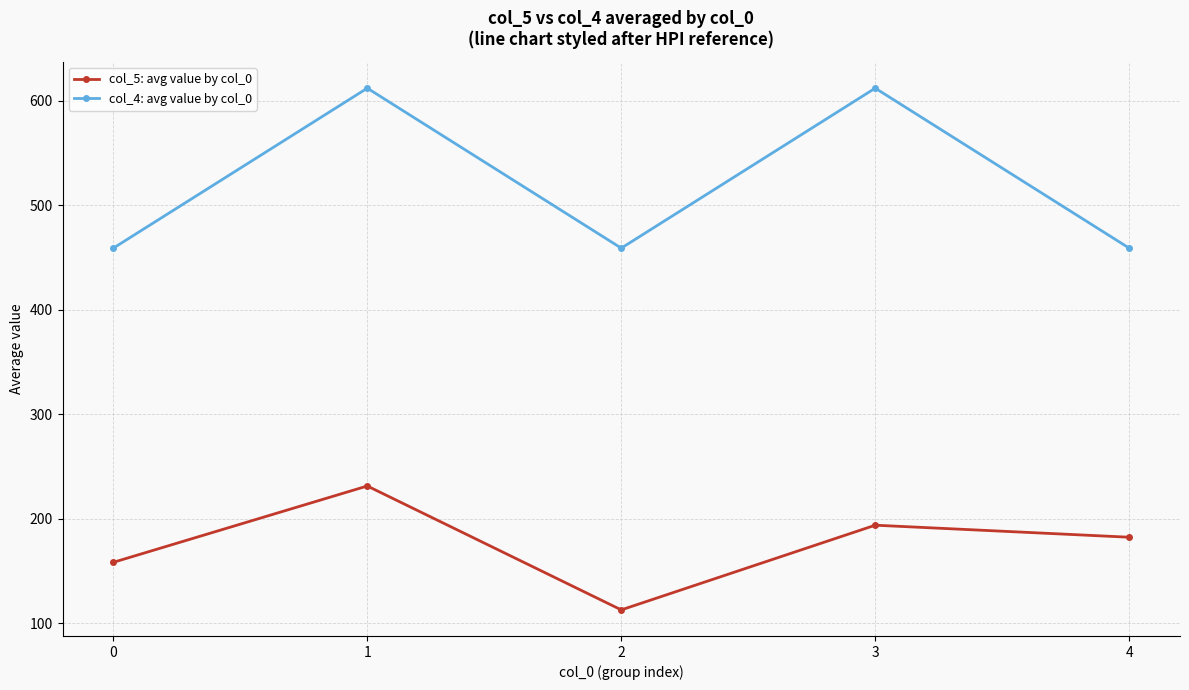

List the labels in order of col_5: avg value by col_0 value, largest first.

1, 3, 4, 0, 2